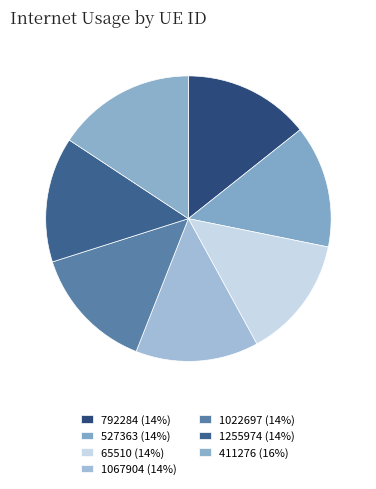

How many segments does this pie chart have?

7